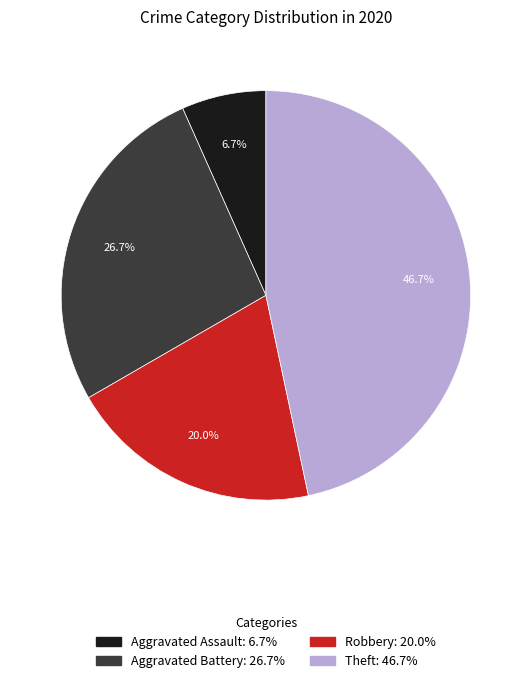

Is it true that Aggravated Battery is 35% of the pie?

False